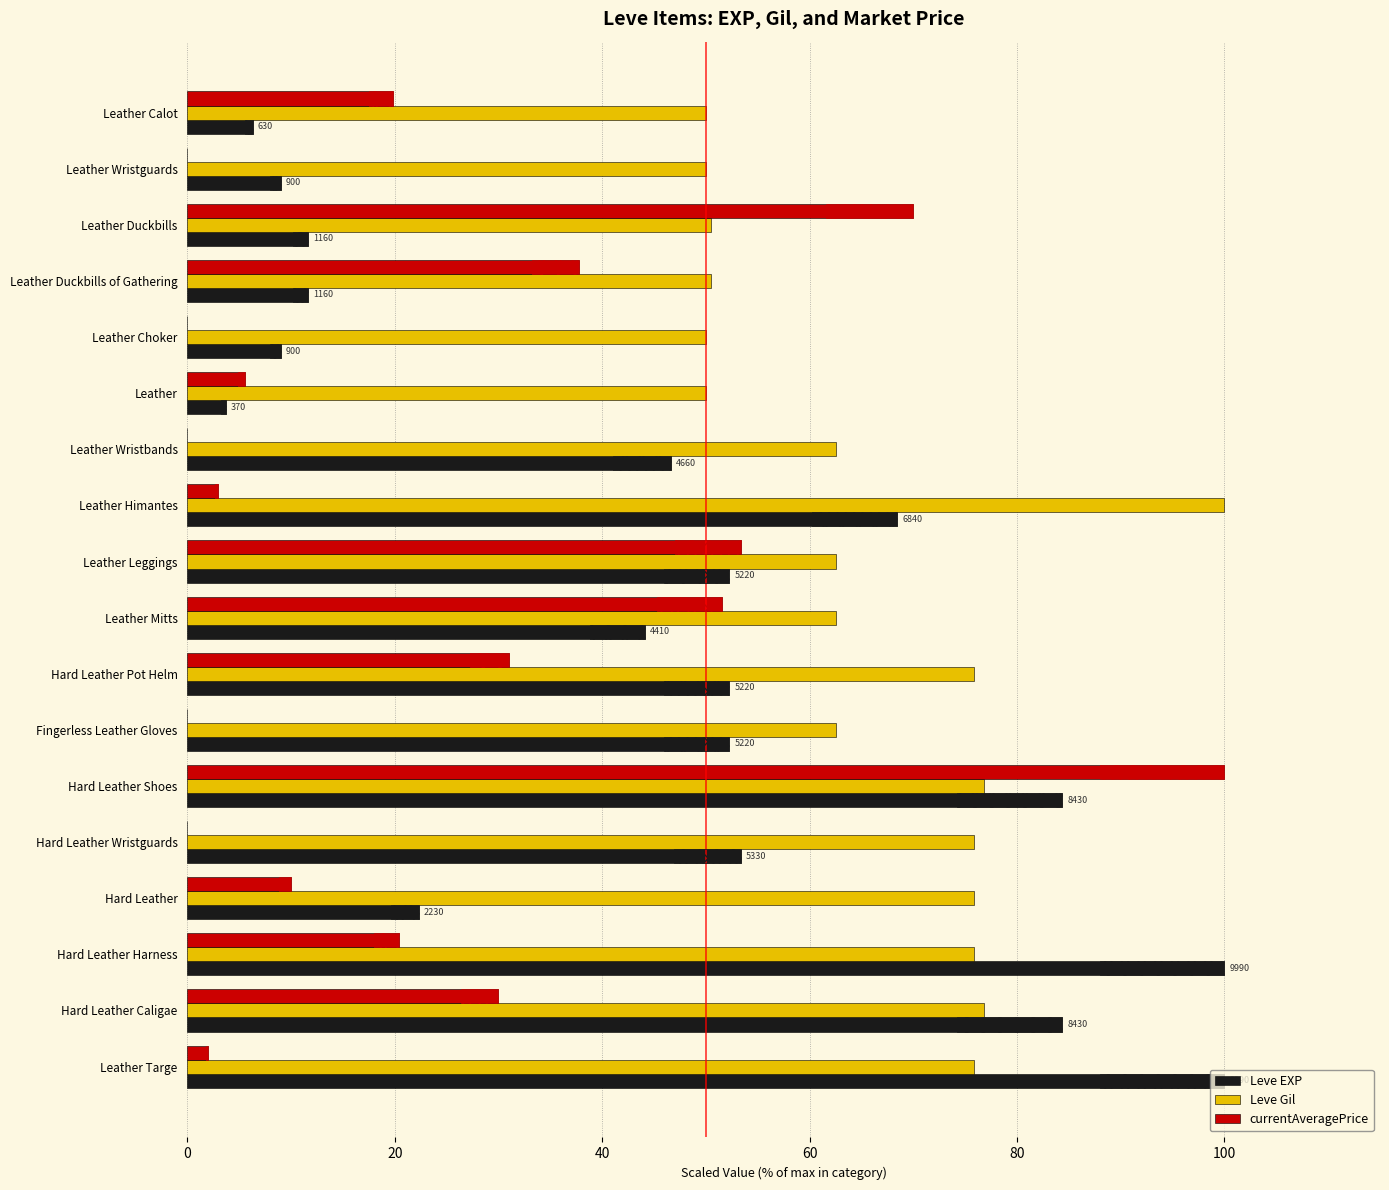

The value of Leve Gil at Hard Leather Wristguards is 26.6. True or false?

False